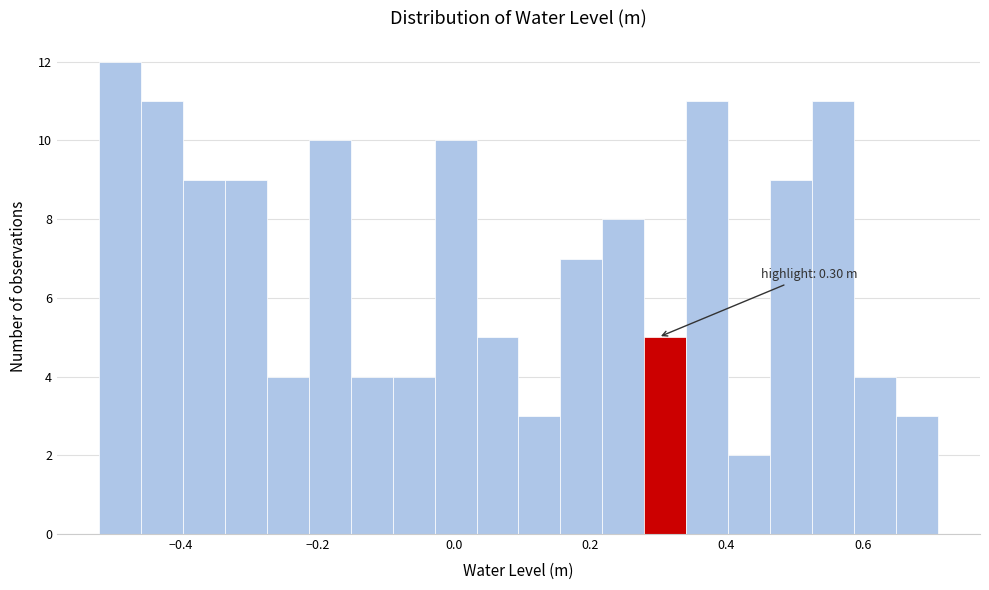

Read against the x-axis, roughly where is the centre of the tallest bar?

-0.48